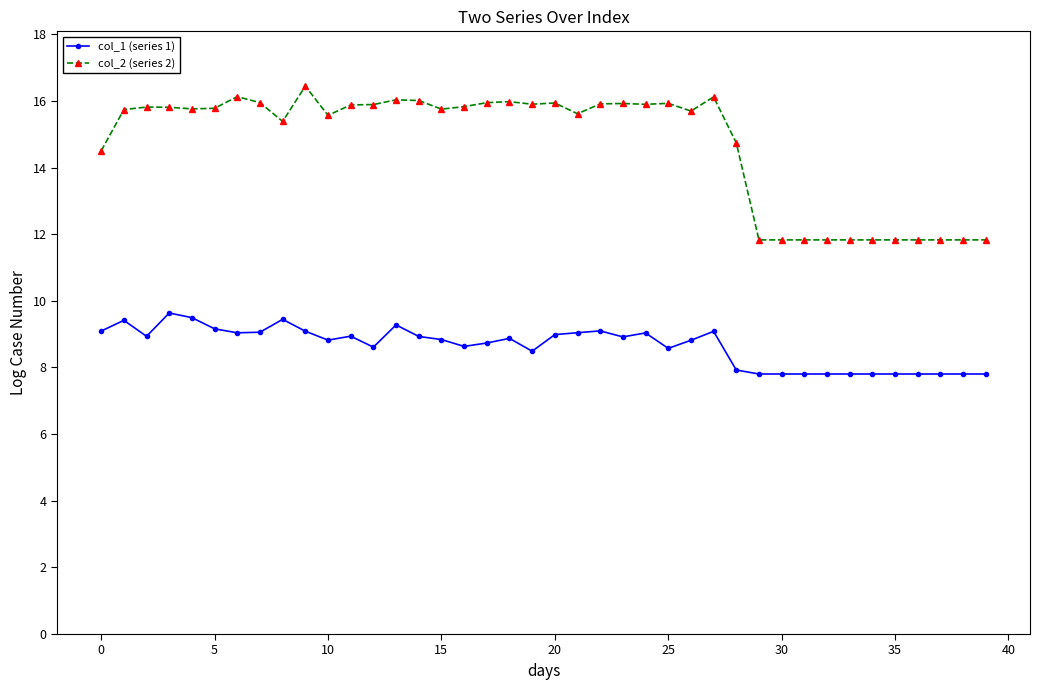

What is the maximum value for col_1 (series 1)?

9.6